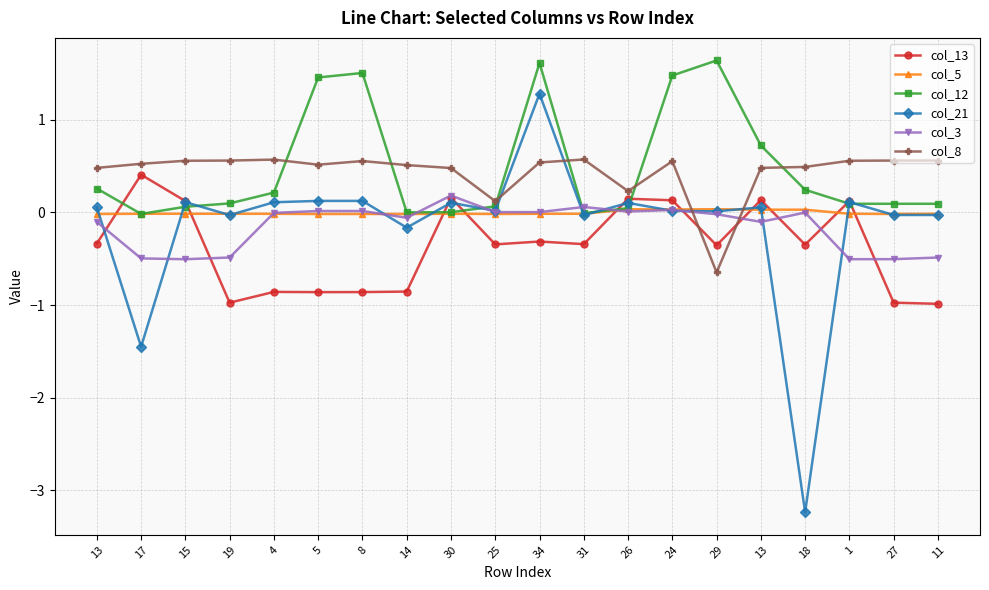

How many series are shown in this chart?

6